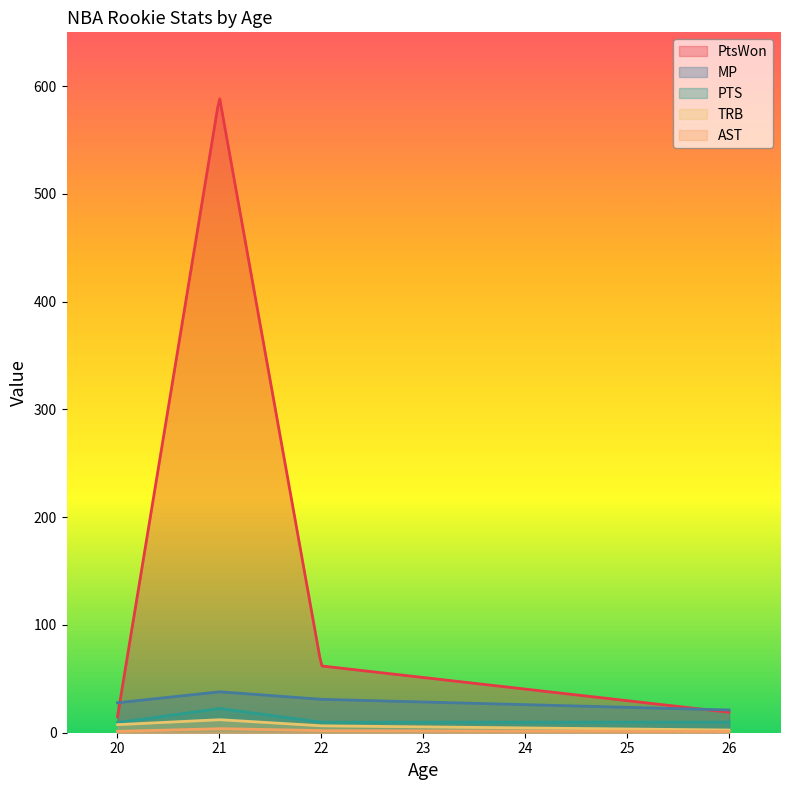

What is the lowest value of the PtsWon series?

15.0